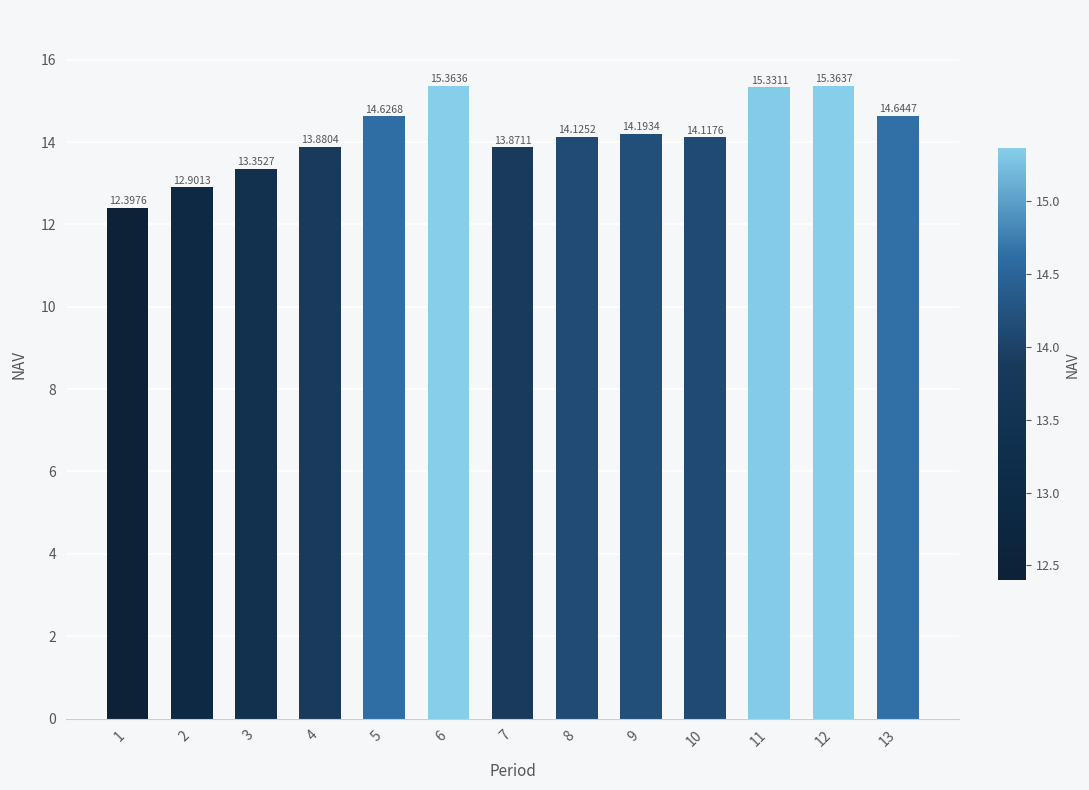

Reading left to right, list all the values displayed in this chart.

12.4	12.9	13.4	13.9	14.6	15.4	13.9	14.1	14.2	14.1	15.3	15.4	14.6